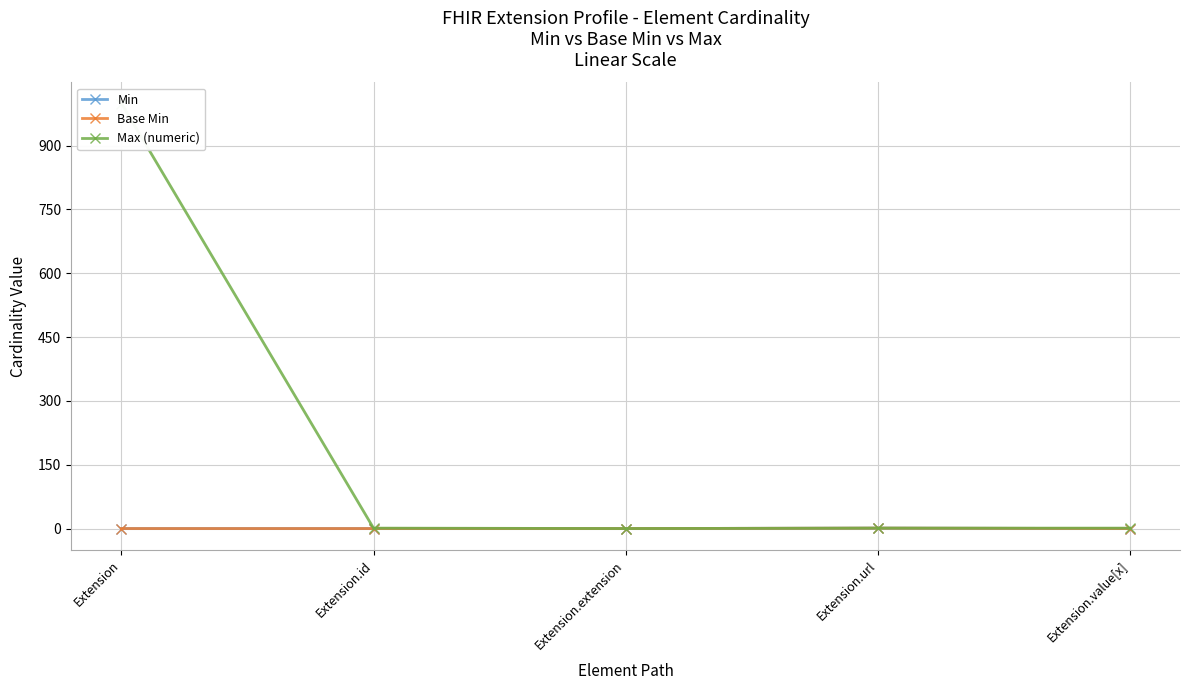

What is the label of the 5th point from the left?

Extension.value[x]